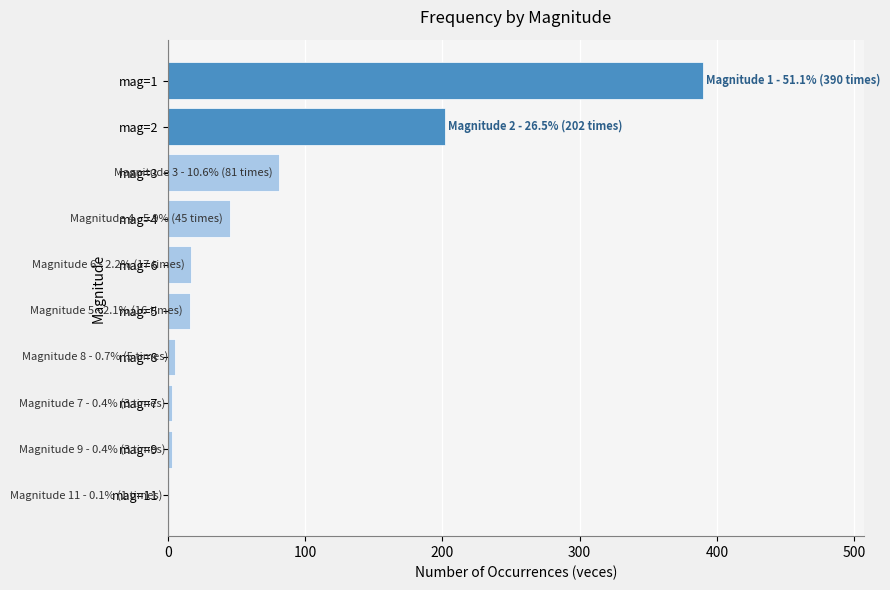

What is the change in value from mag=6 to mag=2?

+185